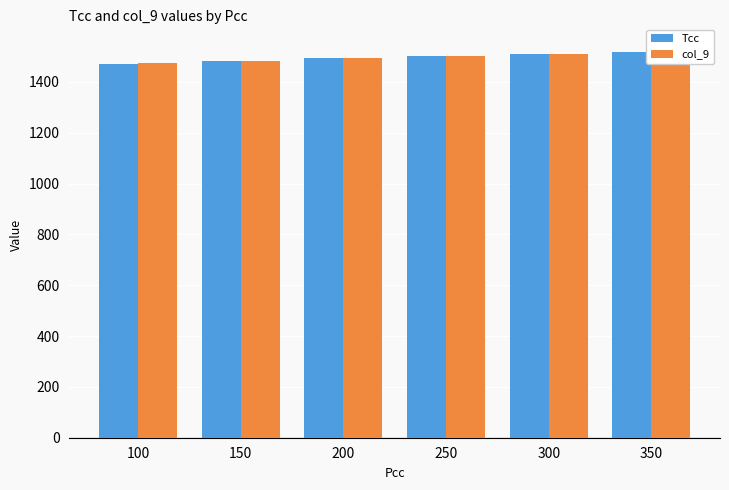

Read the col_9 value at 300.

1510.9